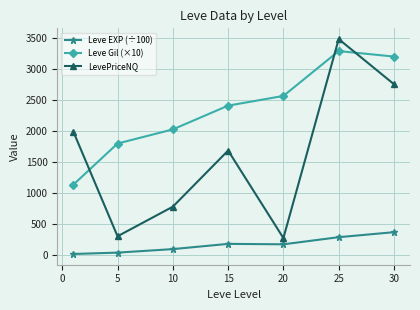

True or false: Leve EXP (÷100) and Leve Gil (×10) intersect in this chart.

False